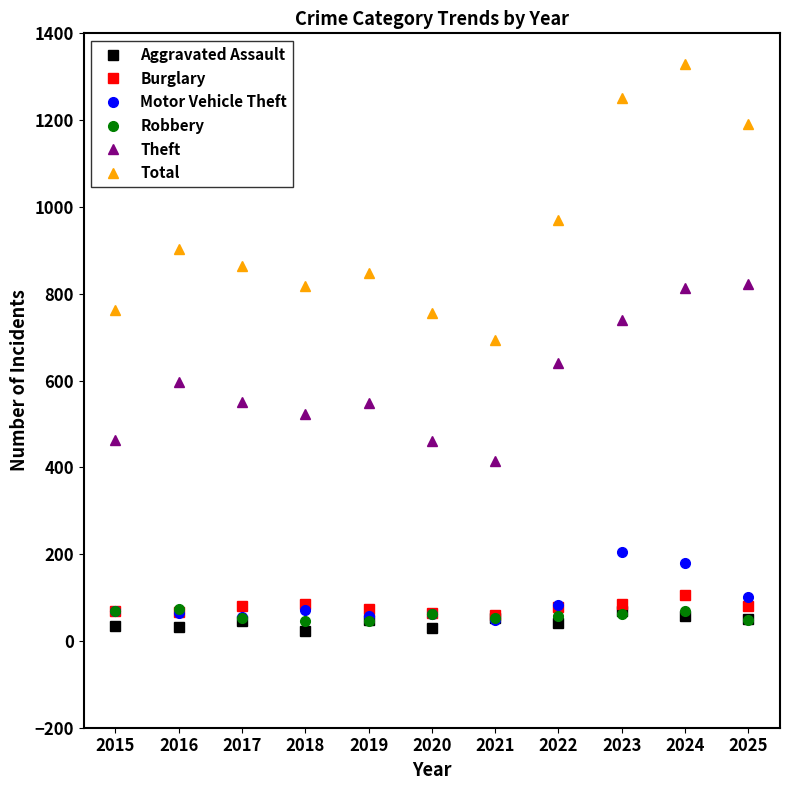

Which series has the largest range (max minus min)?

Total